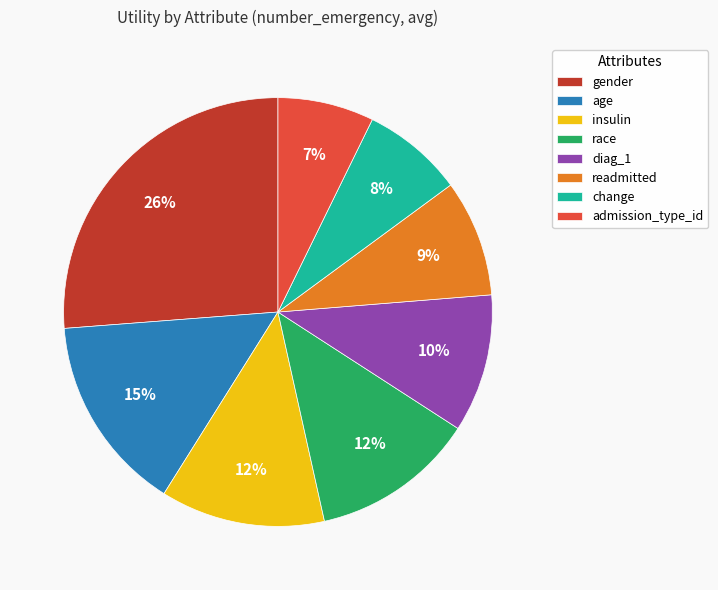

How many segments does this pie chart have?

8